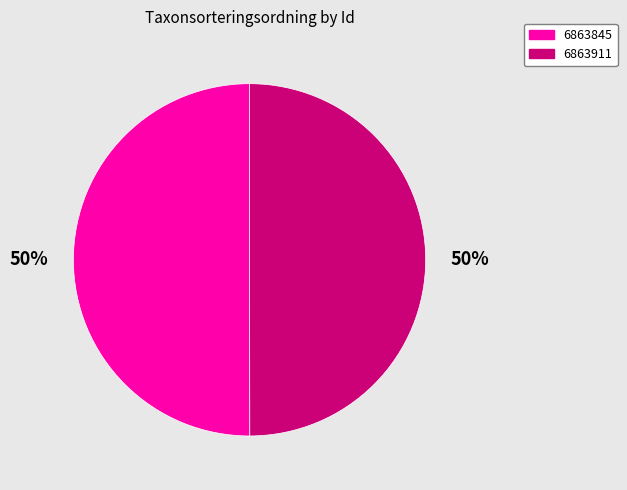

To the nearest percent, what percentage of the pie is 6863845?

50%